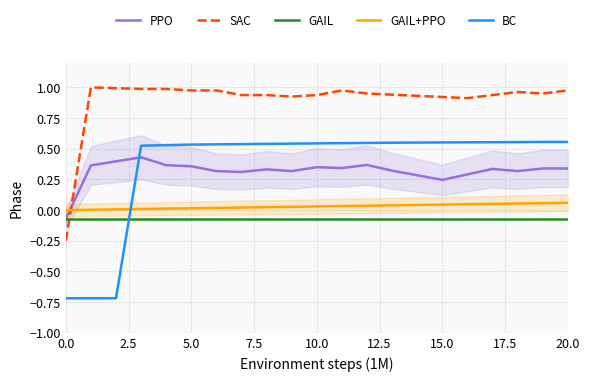

How many data points in SAC are less than 0?

1